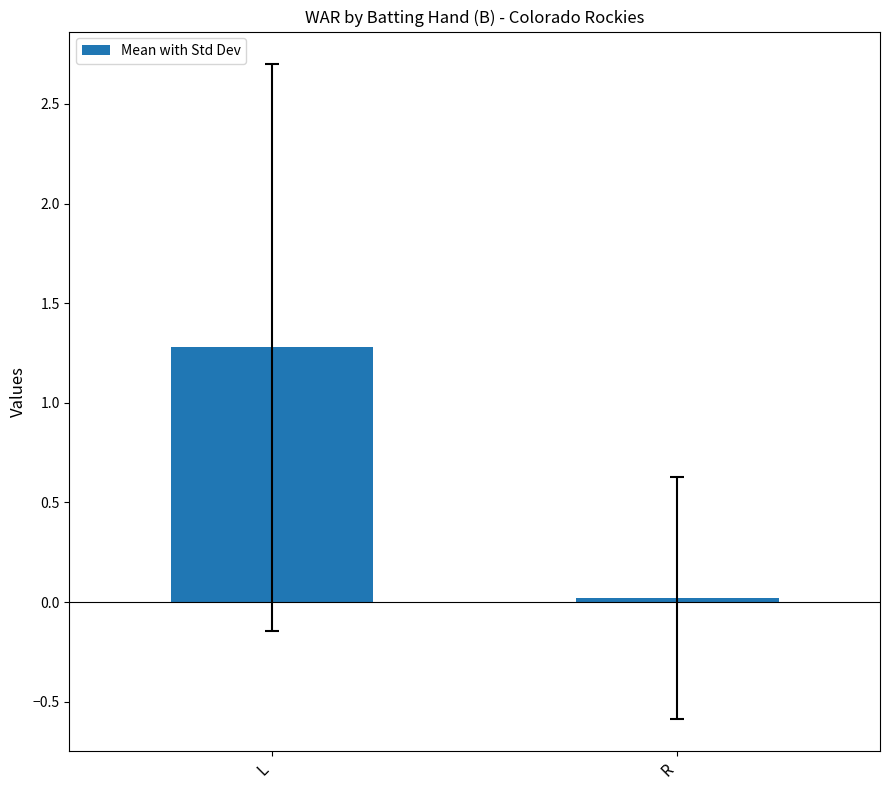

What is the label of the 2nd bar from the left?

R